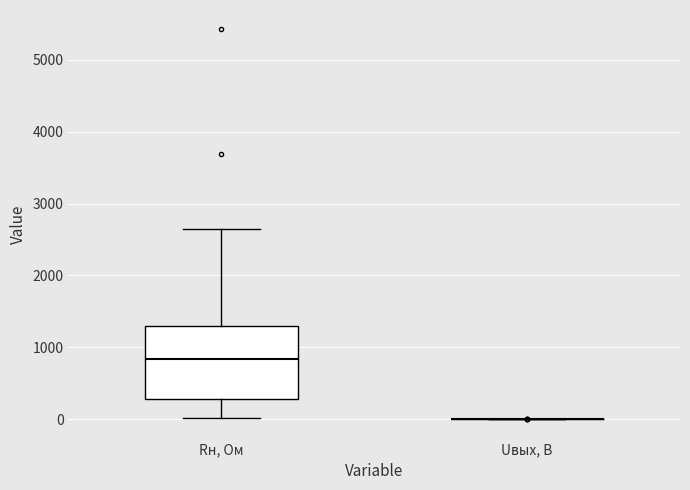

Reading left to right, read every box against the y-axis: the position of its median line, the range the box covers, and the ends of its whiskers. The values are not printed on the chart, so give them approximately, as read against the axis.

Rн, Ом: median 800, box 300 to 1300, whiskers 0 to 2600
Uвых, В: box collapsed to a line at 0, whiskers 0 to 0